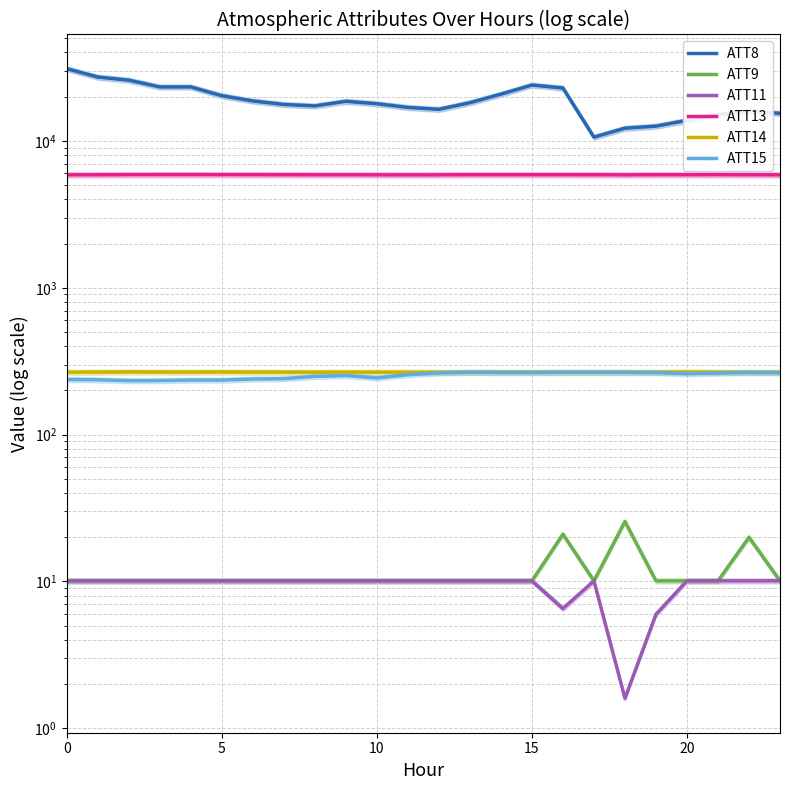

What are all the series names shown in the legend?

ATT8, ATT9, ATT11, ATT13, ATT14, ATT15